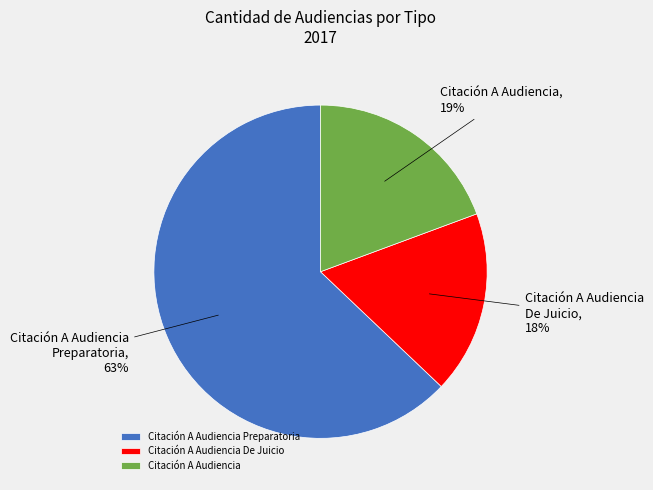

Which has a higher value, Citación A Audiencia or Citación A Audiencia Preparatoria?

Citación A Audiencia Preparatoria